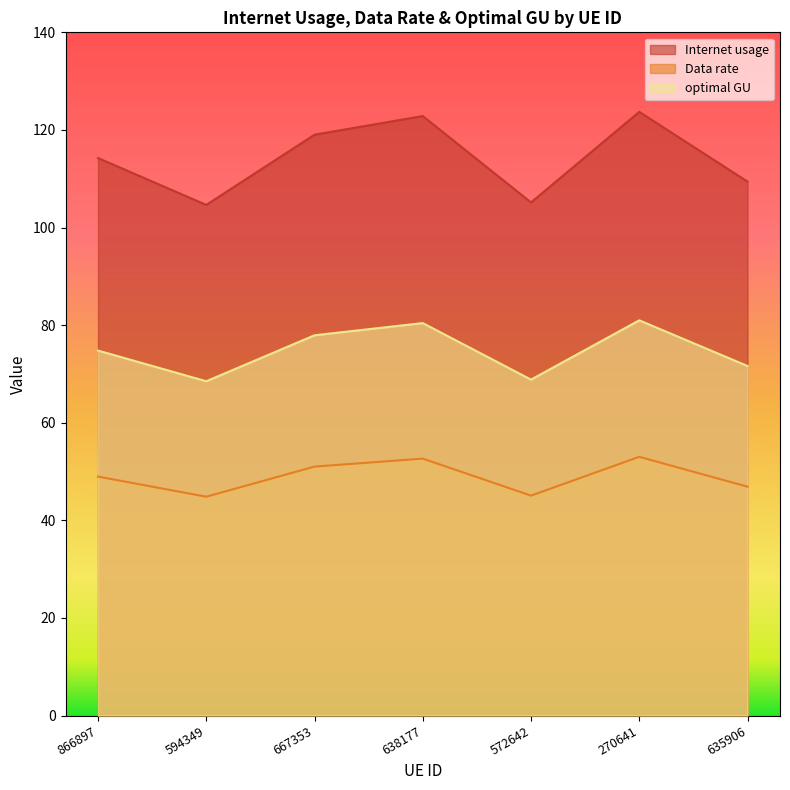

At which label is Data rate closest to 48?

866897